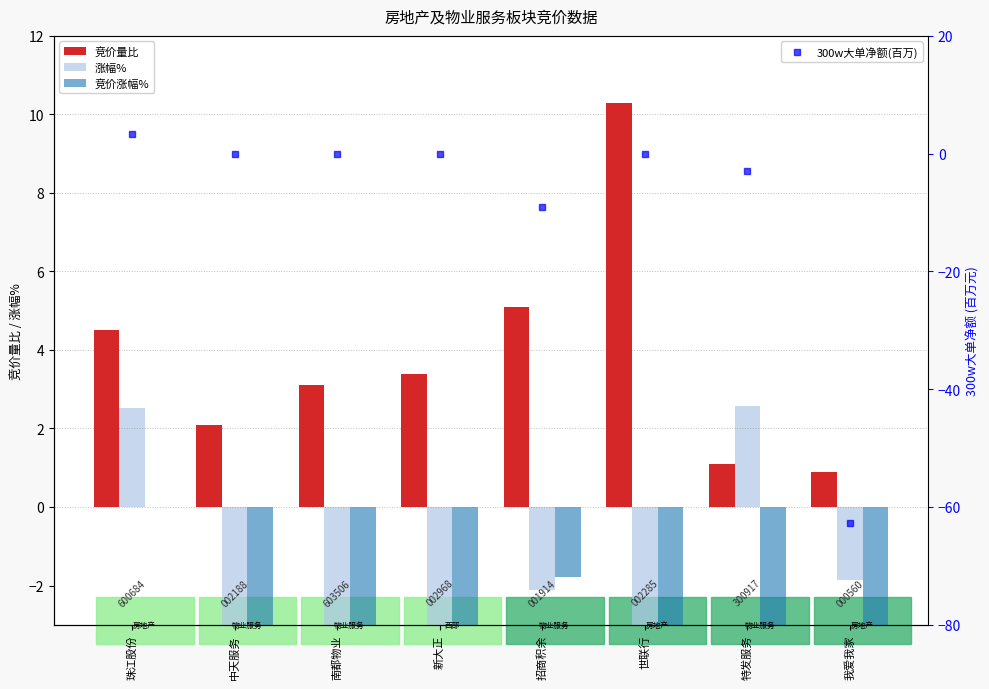

The 300w大单净额(百万) series shows -9.1 at 招商积余. True or false?

True